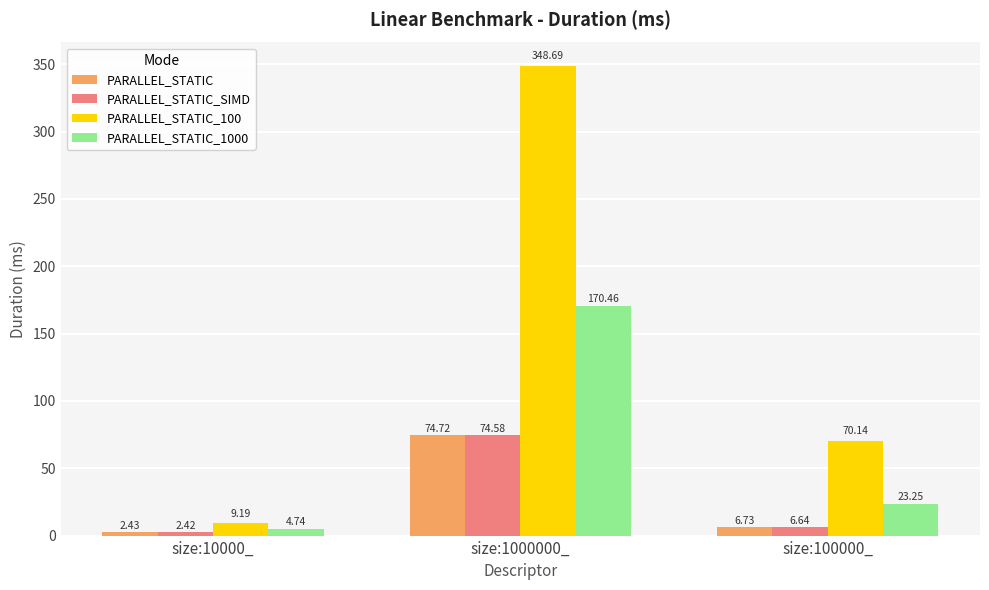

What is the sum of the PARALLEL_STATIC_1000 values at size:1000000_ and size:100000_?

193.7